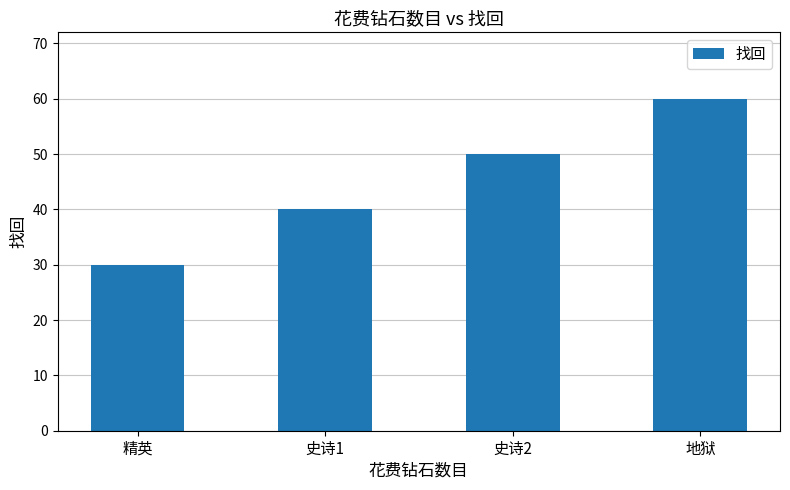

Which label corresponds to the largest value in the chart?

地狱